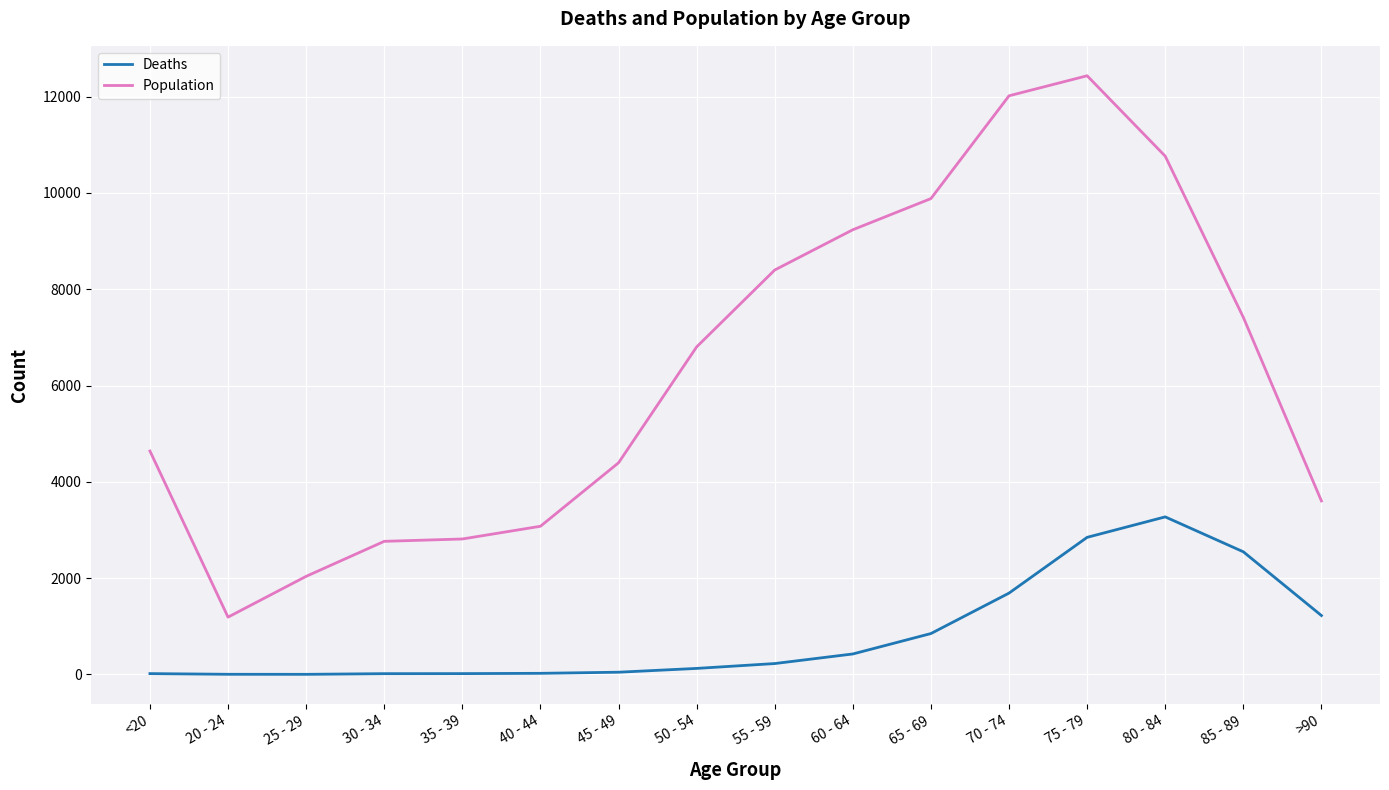

What is the maximum value for Population?

12434